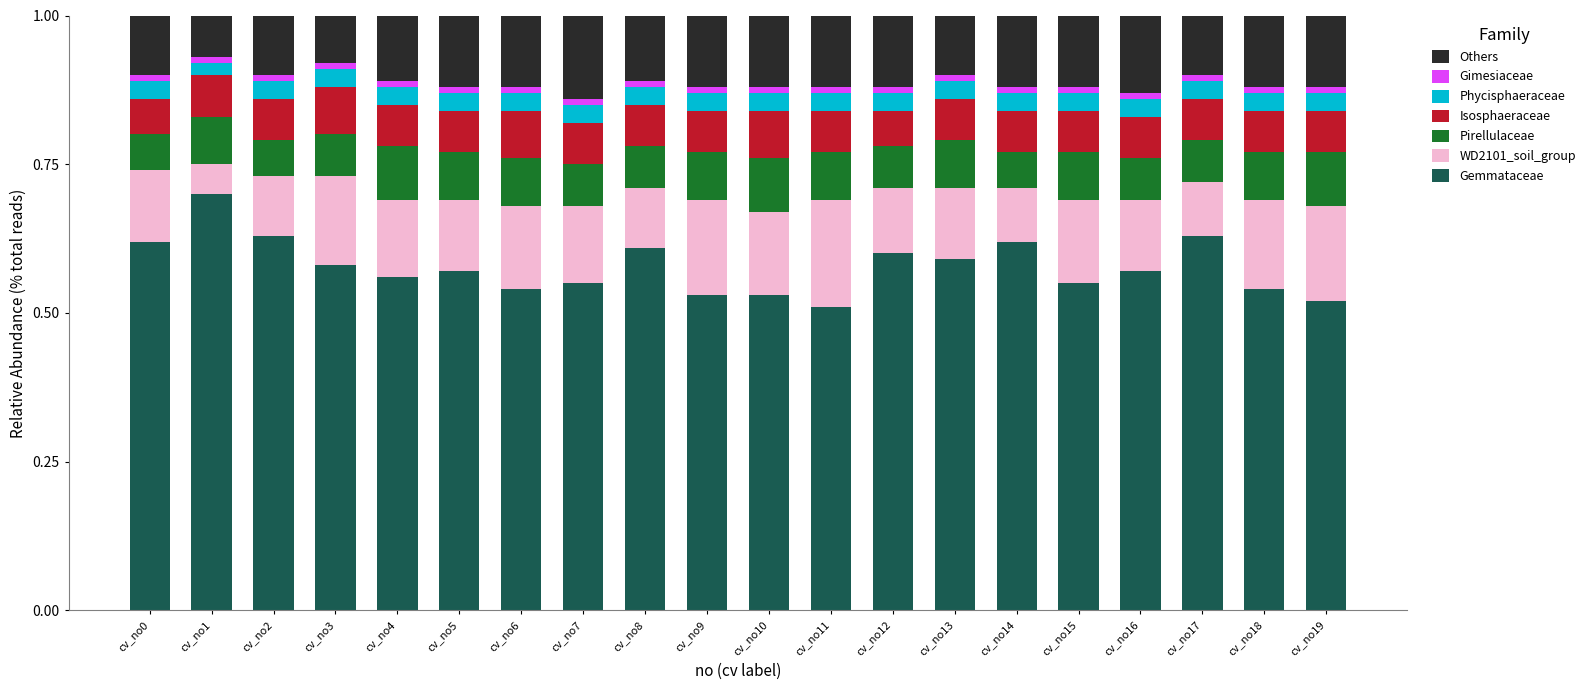

At which label does Gemmataceae reach its peak?

cv_no1